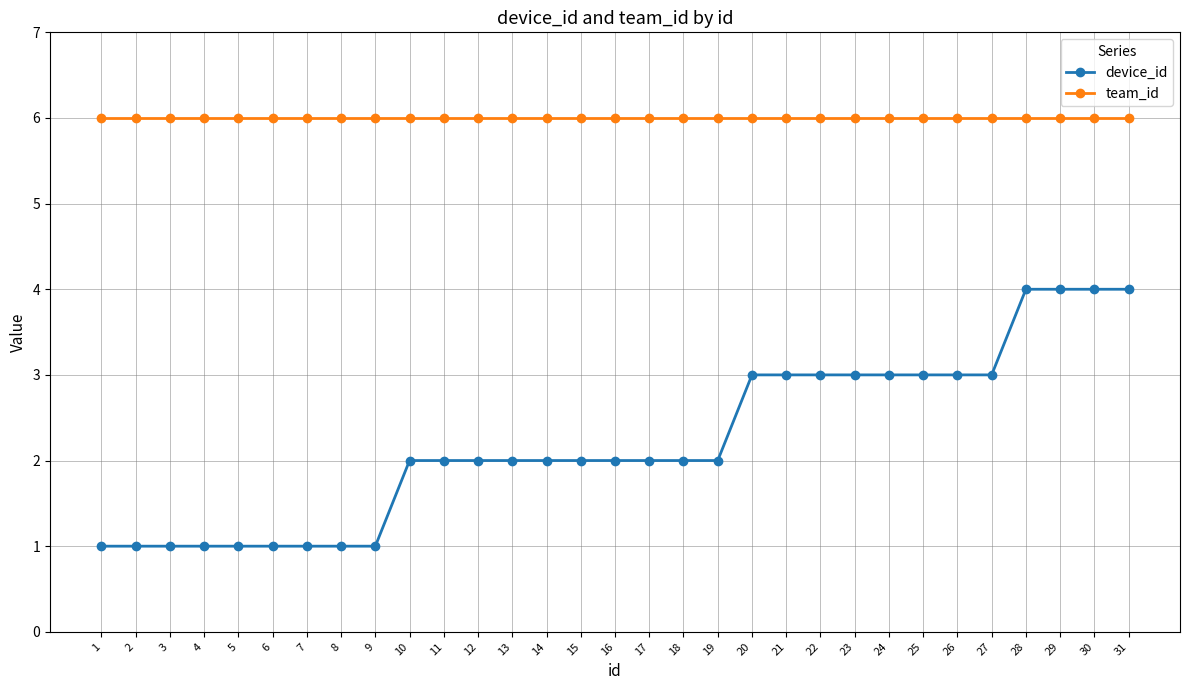

What is the total value across all series at 2?

7